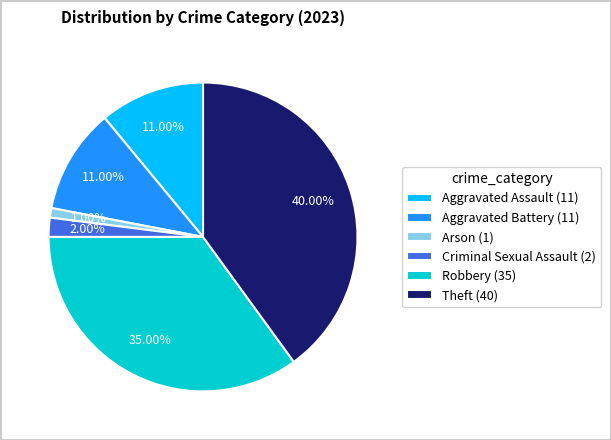

How many segments does this pie chart have?

6